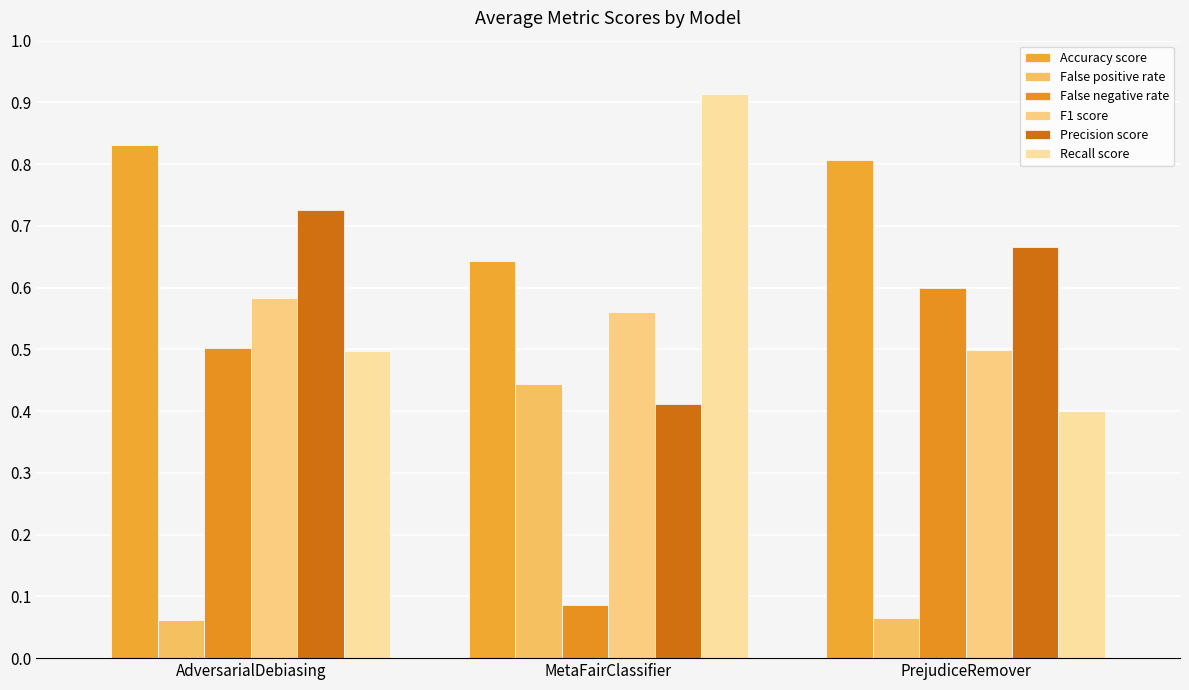

What position from the left is AdversarialDebiasing?

1